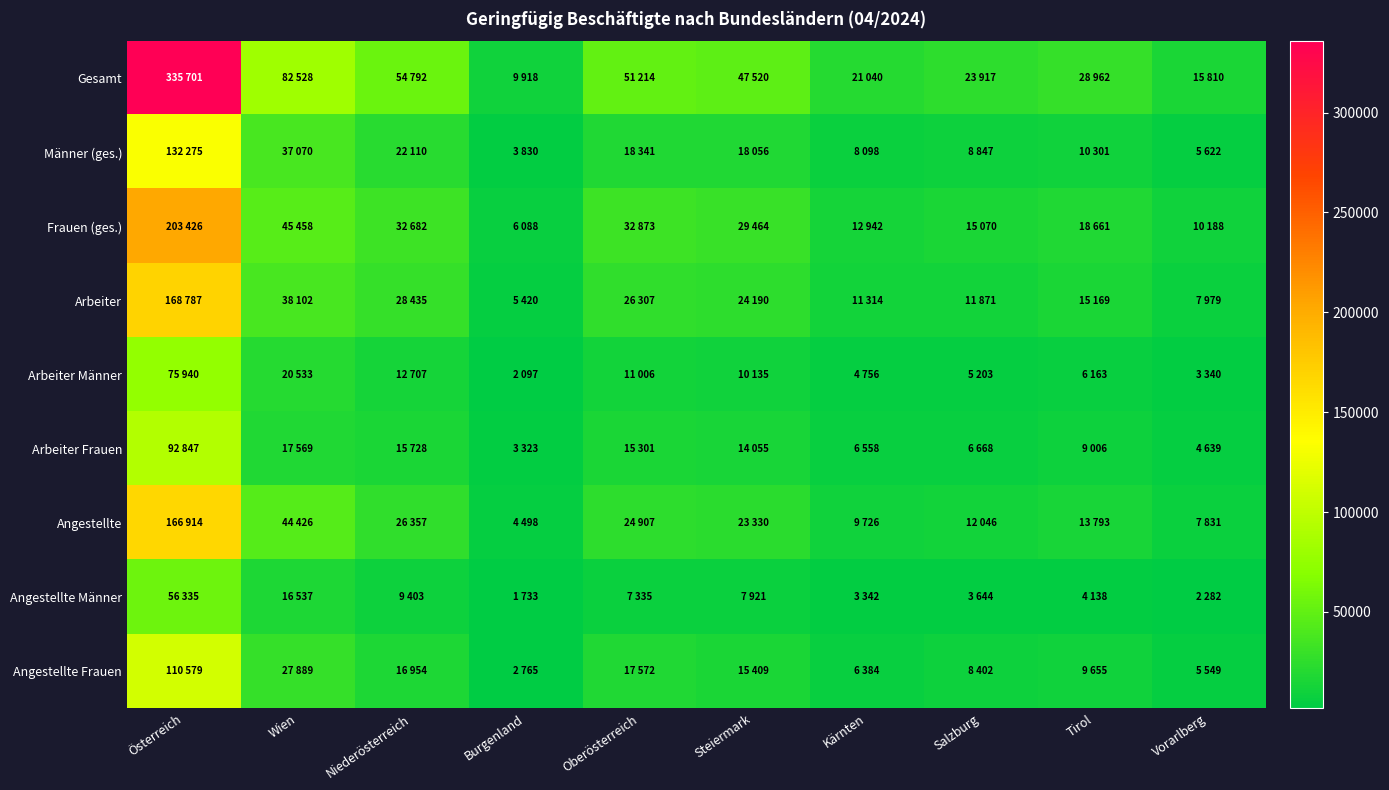

What is the maximum value shown in the chart?

335701